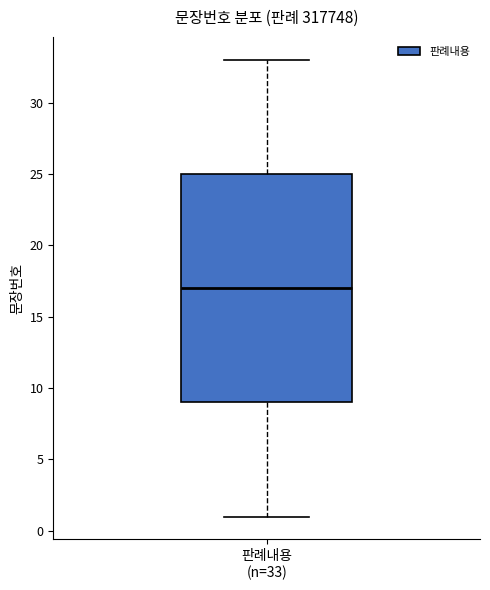

Where does the upper whisker of the box for 판례내용 (n=33) end on the y-axis? The values are not printed on the chart, so give them approximately, as read against the axis.

33